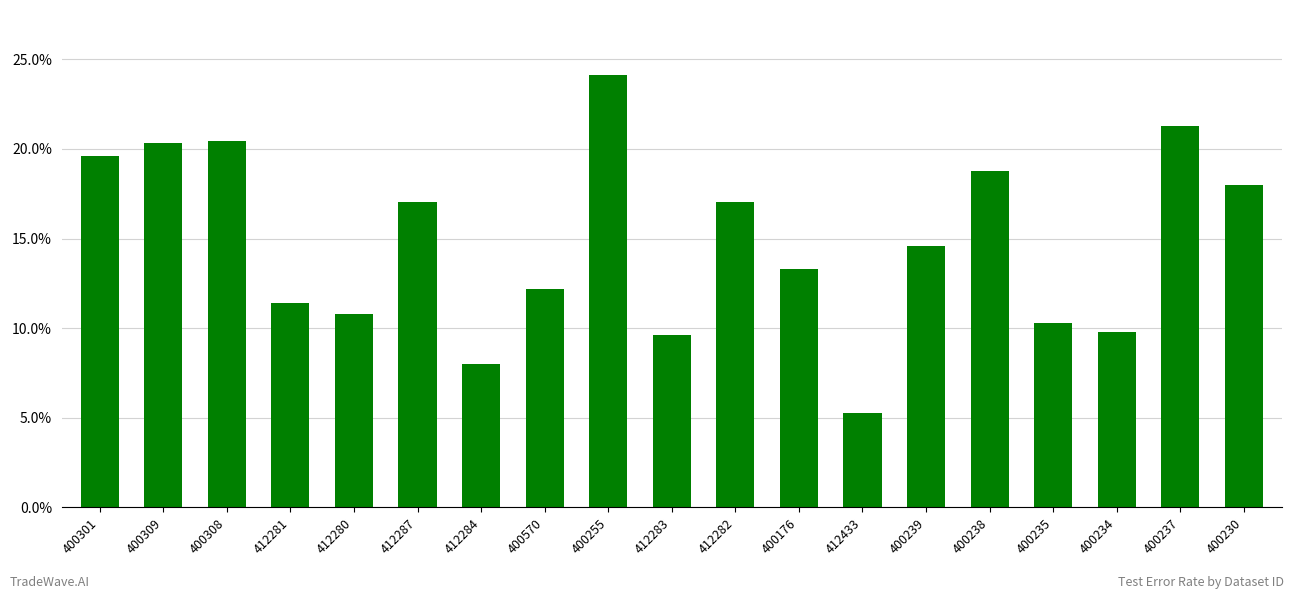

How many bars are there in total?

19